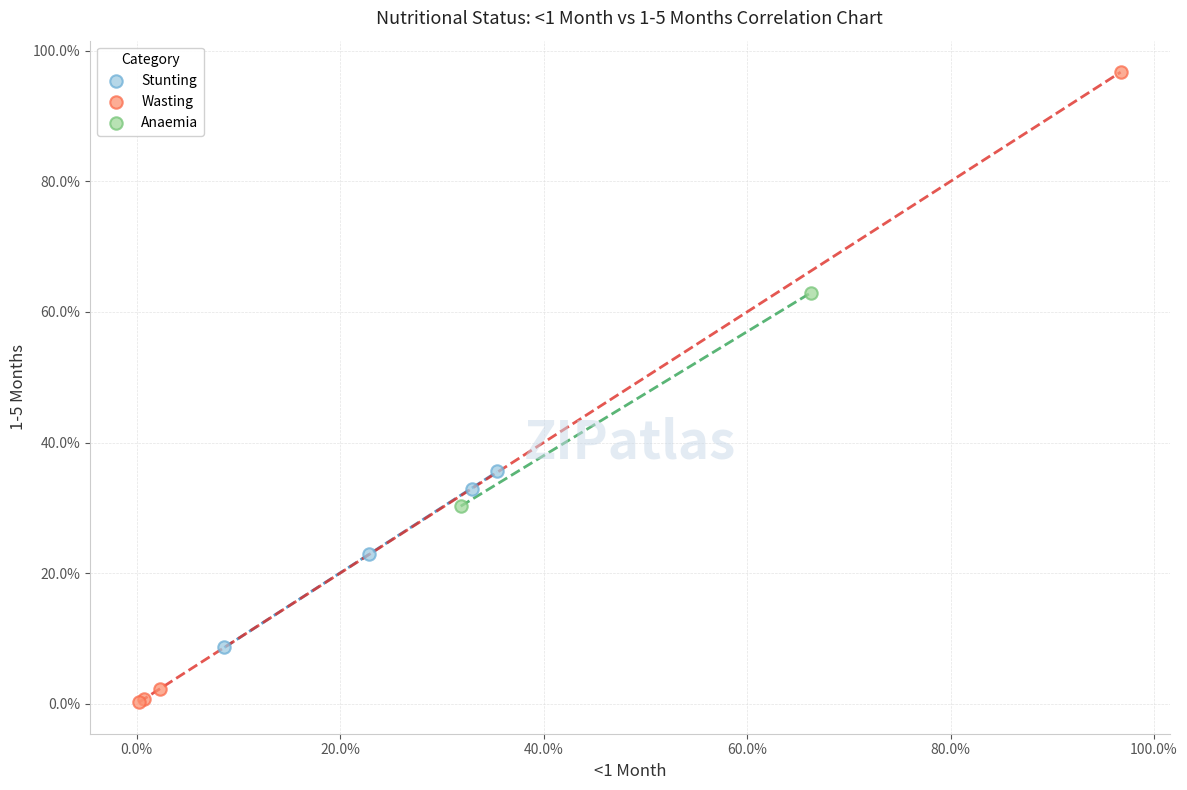

Which series contains the lowest Y value?

Wasting